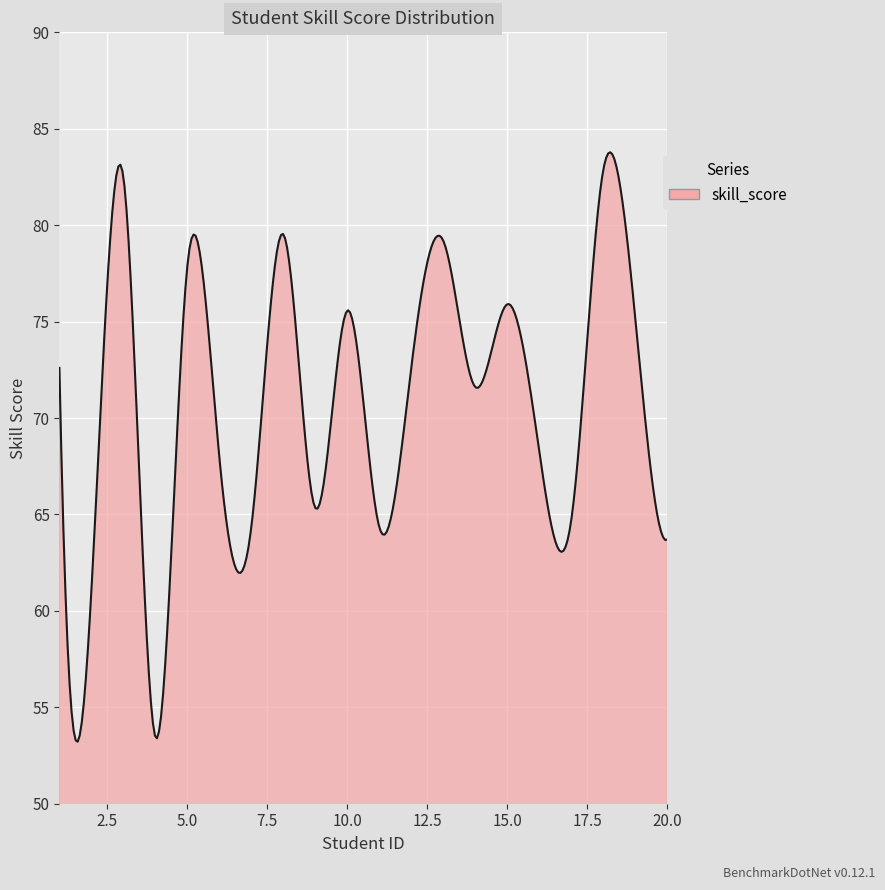

What is the minimum value shown in the chart?

53.2